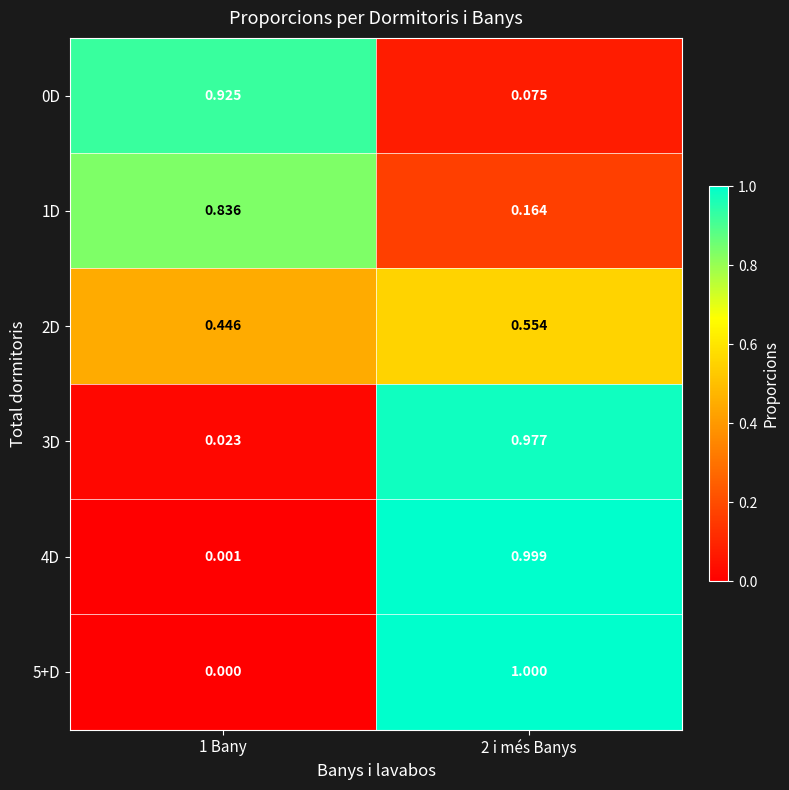

Reading left to right, transcribe all the data shown in this chart.

0D: 1 Bany=0.9	2 i més Banys=0.1
1D: 1 Bany=0.8	2 i més Banys=0.2
2D: 1 Bany=0.4	2 i més Banys=0.6
3D: 1 Bany=0.0	2 i més Banys=1.0
4D: 1 Bany=0.0	2 i més Banys=1.0
5+D: 1 Bany=0.0	2 i més Banys=1.0